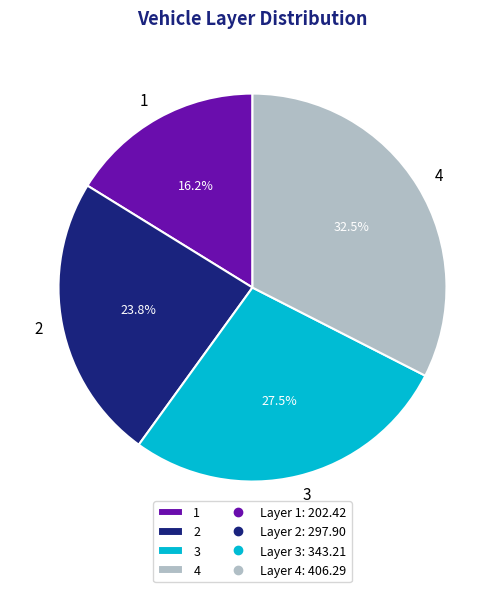

To the nearest percent, what percentage of the pie is 1?

16%